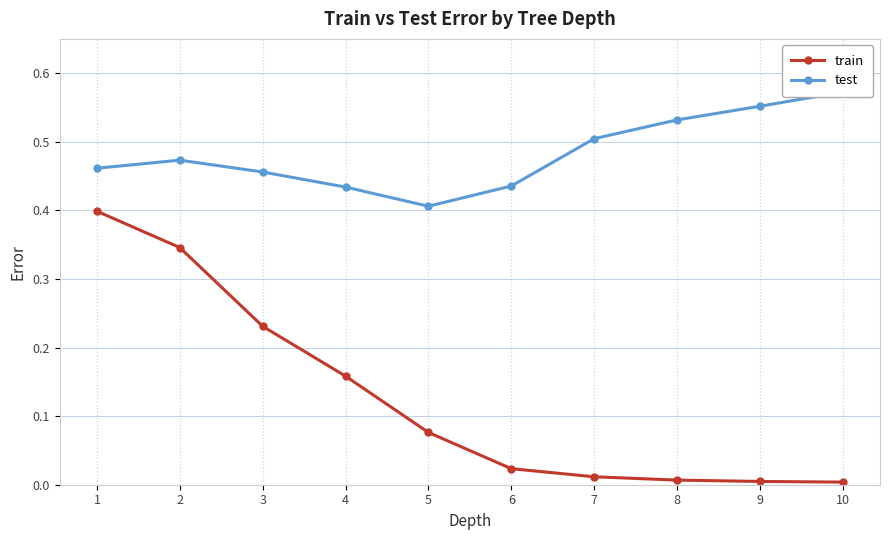

Which has a higher value, 5 or 10?

5